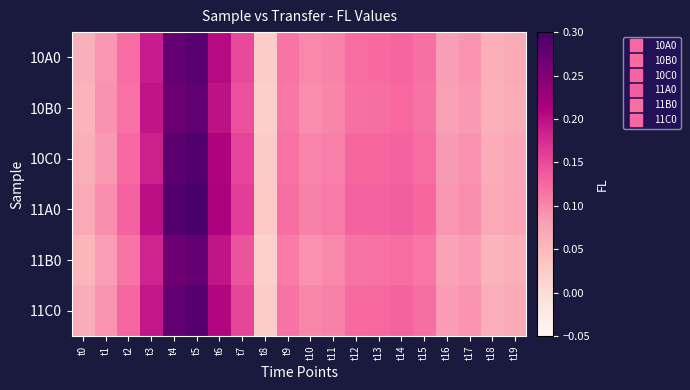

Reading right to left, extract all data points from this chart.

10A0: t19=0.1	t18=0.1	t17=0.1	t16=0.1	t15=0.1	t14=0.1	t13=0.1	t12=0.1	t11=0.1	t10=0.1	t9=0.1	t8=0.0	t7=0.1	t6=0.2	t5=0.3	t4=0.3	t3=0.2	t2=0.1	t1=0.1	t0=0.1
10B0: t19=0.1	t18=0.1	t17=0.1	t16=0.1	t15=0.1	t14=0.1	t13=0.1	t12=0.1	t11=0.1	t10=0.1	t9=0.1	t8=0.0	t7=0.1	t6=0.2	t5=0.3	t4=0.3	t3=0.2	t2=0.1	t1=0.1	t0=0.1
10C0: t19=0.1	t18=0.1	t17=0.1	t16=0.1	t15=0.1	t14=0.1	t13=0.1	t12=0.1	t11=0.1	t10=0.1	t9=0.1	t8=0.0	t7=0.2	t6=0.2	t5=0.3	t4=0.3	t3=0.2	t2=0.1	t1=0.1	t0=0.1
11A0: t19=0.1	t18=0.1	t17=0.1	t16=0.1	t15=0.1	t14=0.1	t13=0.1	t12=0.1	t11=0.1	t10=0.1	t9=0.1	t8=0.0	t7=0.2	t6=0.2	t5=0.3	t4=0.3	t3=0.2	t2=0.1	t1=0.1	t0=0.1
11B0: t19=0.1	t18=0.1	t17=0.1	t16=0.1	t15=0.1	t14=0.1	t13=0.1	t12=0.1	t11=0.1	t10=0.1	t9=0.1	t8=0.0	t7=0.1	t6=0.2	t5=0.3	t4=0.3	t3=0.2	t2=0.1	t1=0.1	t0=0.1
11C0: t19=0.1	t18=0.1	t17=0.1	t16=0.1	t15=0.1	t14=0.1	t13=0.1	t12=0.1	t11=0.1	t10=0.1	t9=0.1	t8=0.0	t7=0.2	t6=0.2	t5=0.3	t4=0.3	t3=0.2	t2=0.1	t1=0.1	t0=0.1